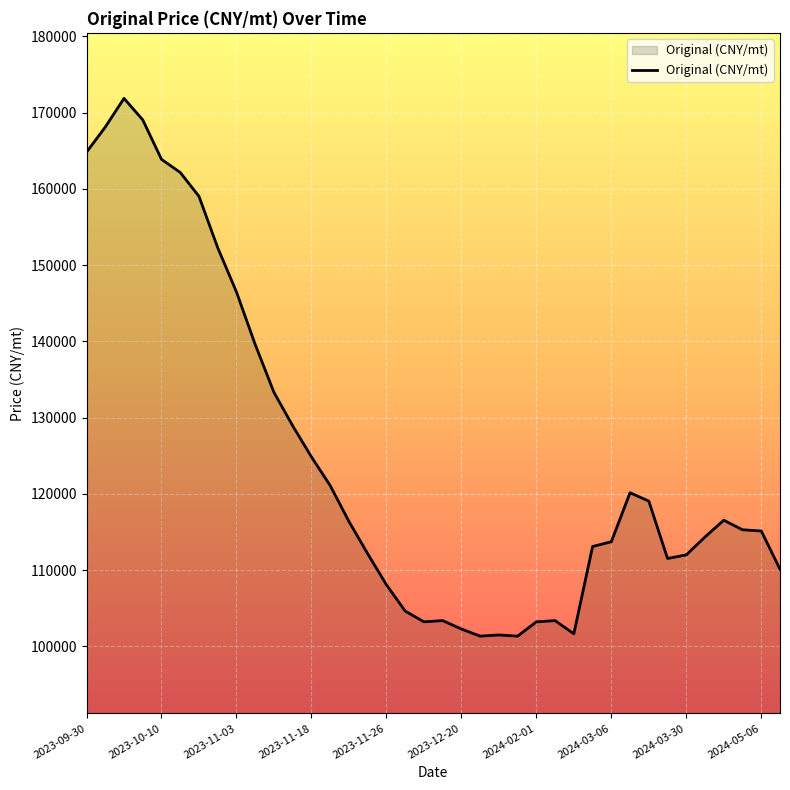

What is the average value?

124439.2